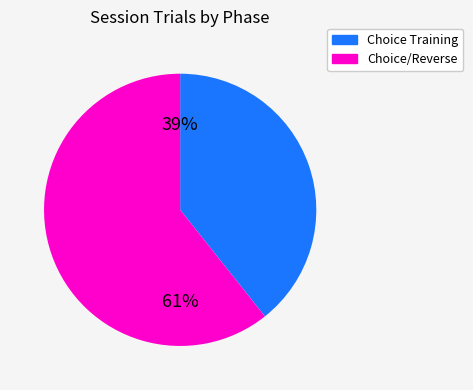

Is there a majority slice in this chart?

Yes